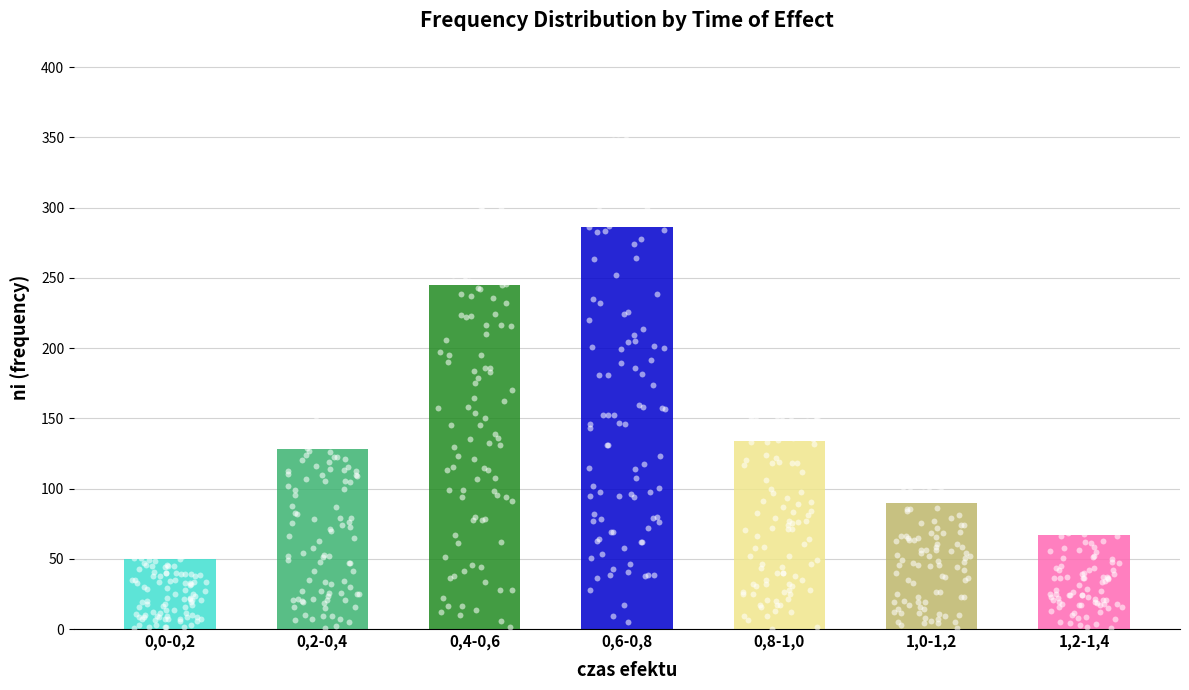

Which has a higher value, 1,0-1,2 or 0,0-0,2?

1,0-1,2